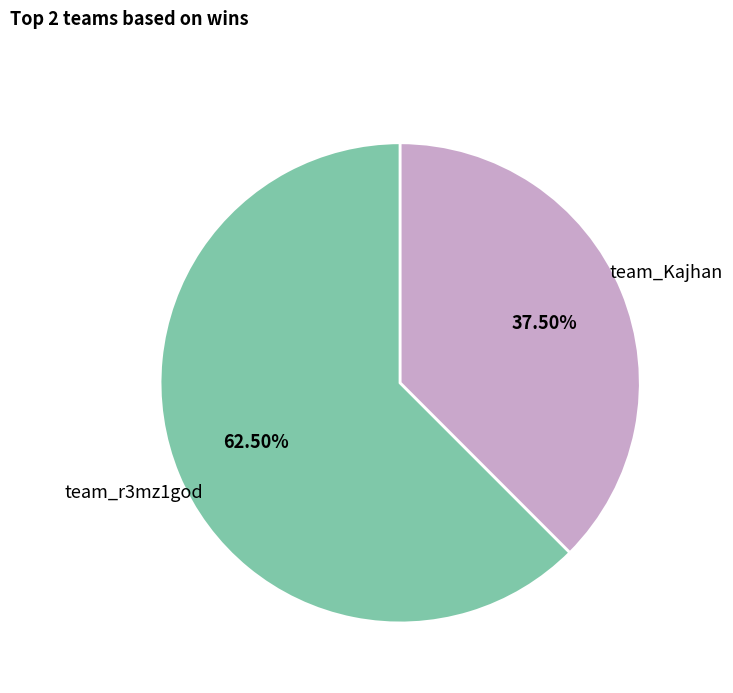

To the nearest percent, what is the difference between the largest and smallest slice percentages?

25%